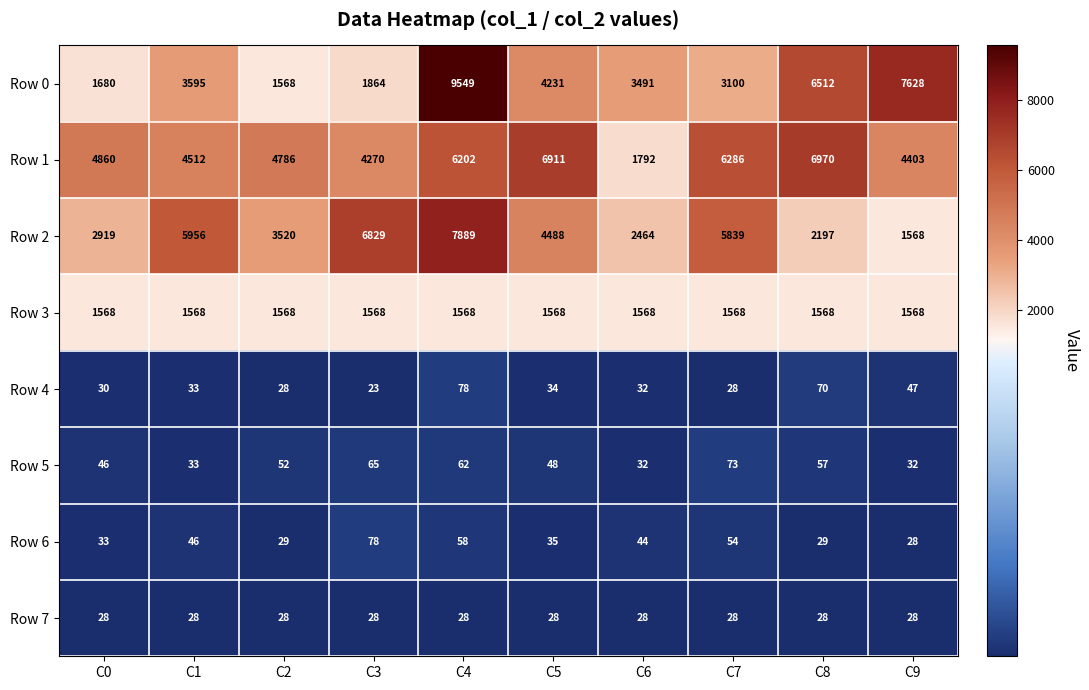

What is the approximate value of Row 0 at C8?

6512